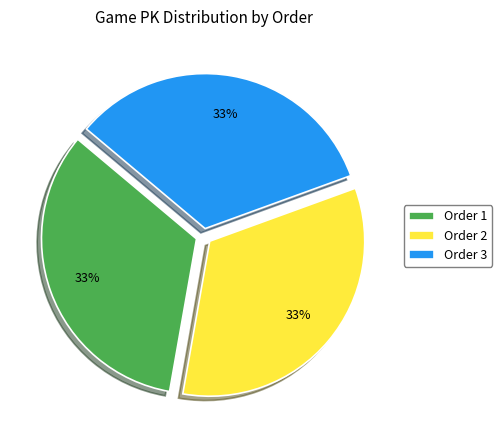

What percentage is the Order 1 slice, to the nearest percent?

33%